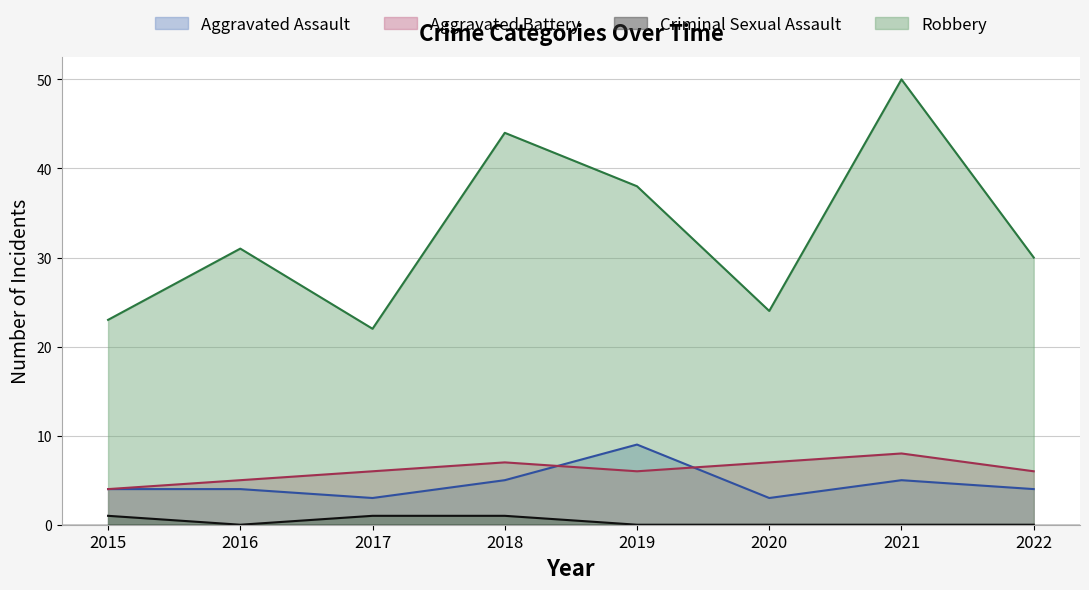

What is the maximum value for Robbery?

50